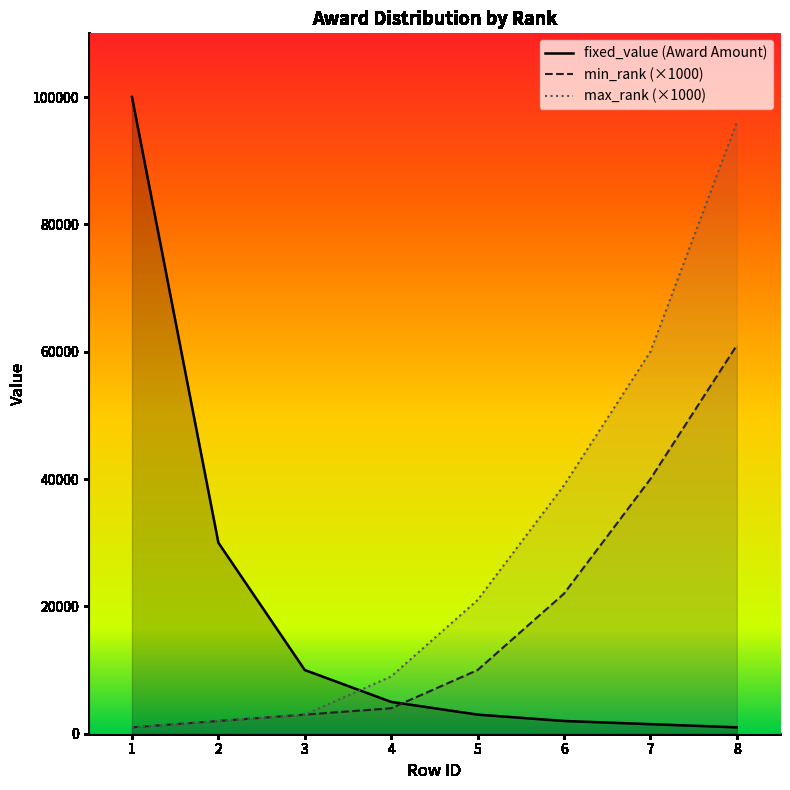

Reading right to left, extract all data points from this chart.

fixed_value: 8=1000	7=1500	6=2000	5=3000	4=5000	3=10000	2=30000	1=100000
min_rank: 8=61000	7=40000	6=22000	5=10000	4=4000	3=3000	2=2000	1=1000
max_rank: 8=96000	7=60000	6=39000	5=21000	4=9000	3=3000	2=2000	1=1000